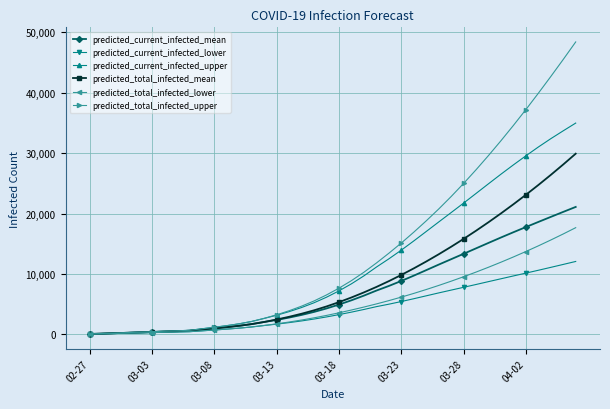

What is the sum of all predicted_total_infected_upper values?

546245